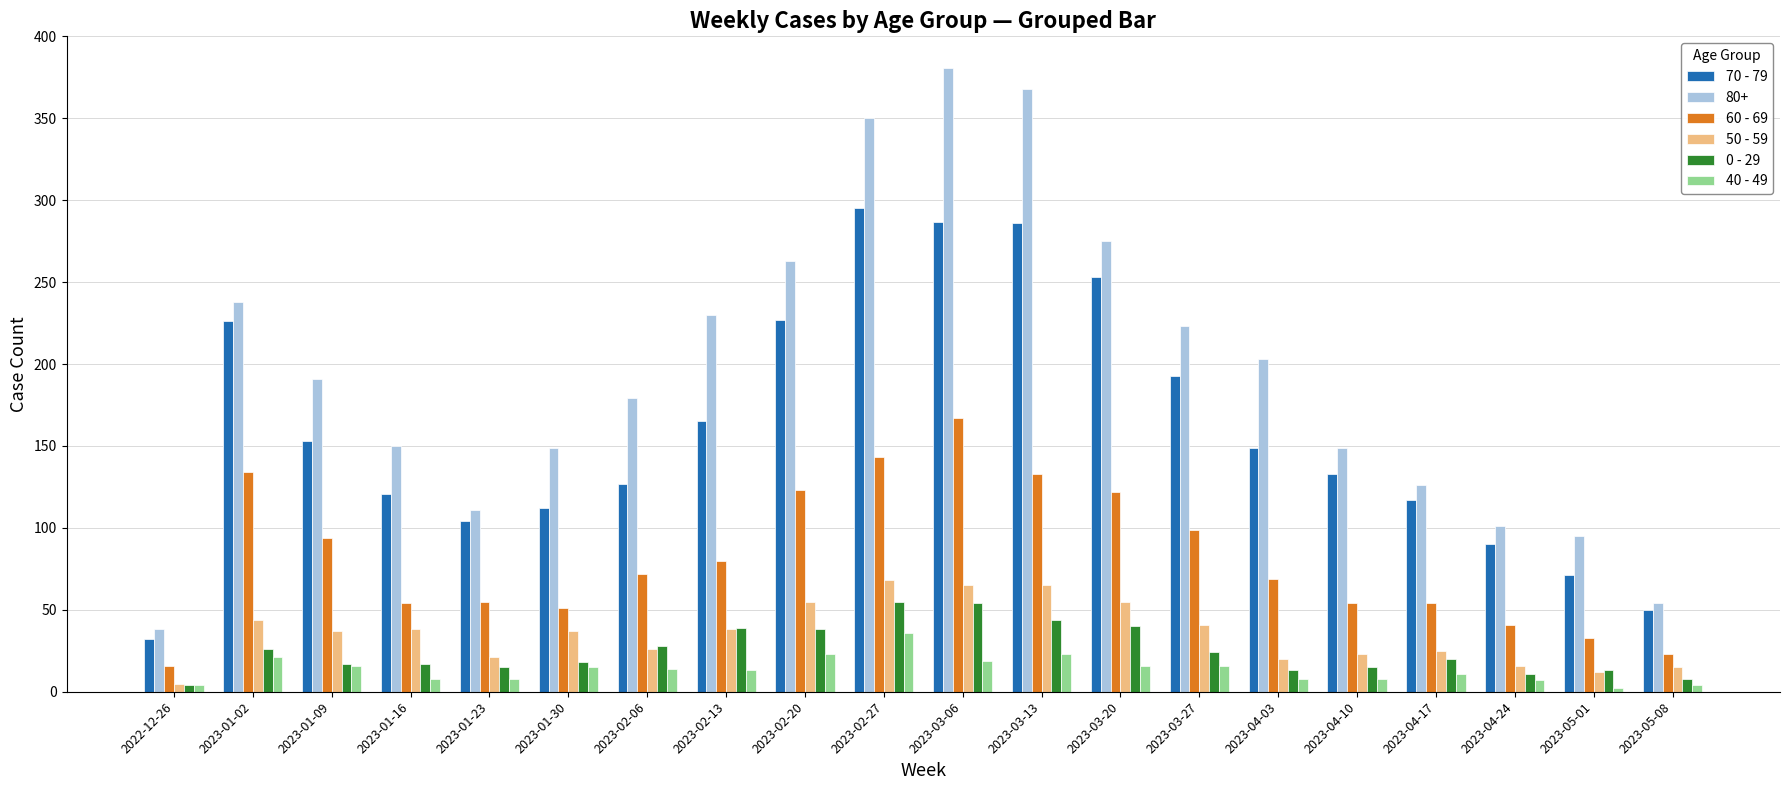

Which series has the largest total across all categories?

80+